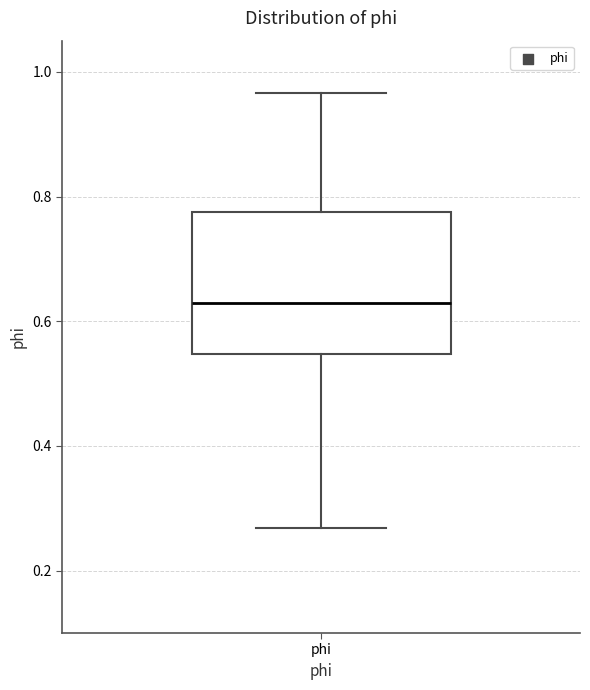

Read this box plot against the y-axis: the position of the median line, the range covered by the box, and the ends of both whiskers. The values are not printed on the chart, so give them approximately, as read against the axis.

median 0.64, box 0.54 to 0.78, whiskers 0.26 to 0.96